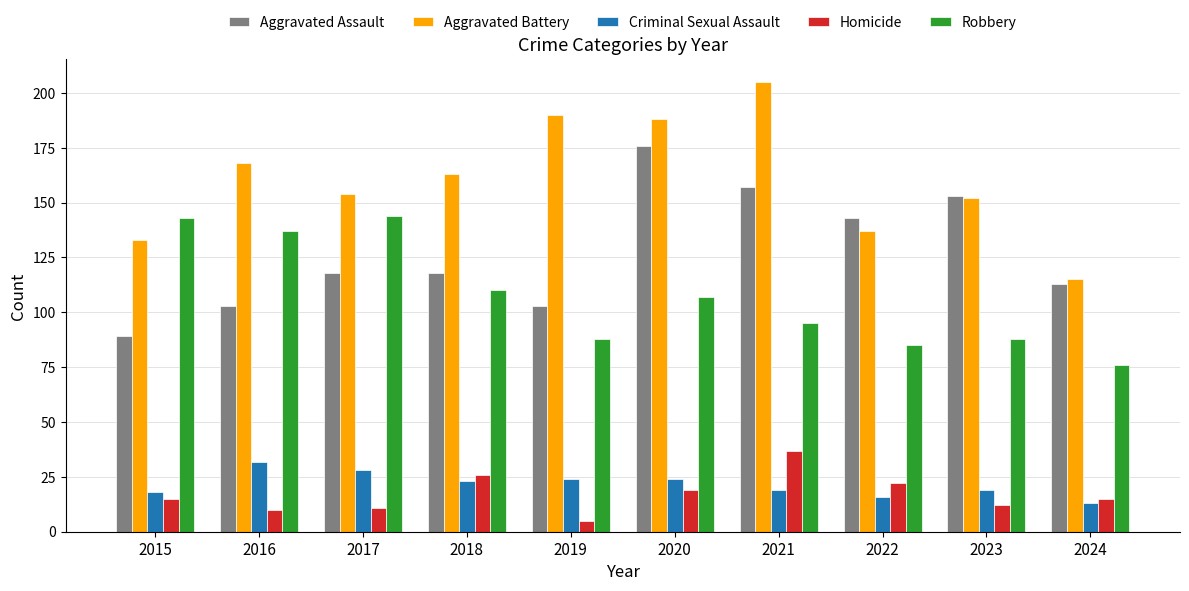

Where does the Criminal Sexual Assault series first go above 23?

2016